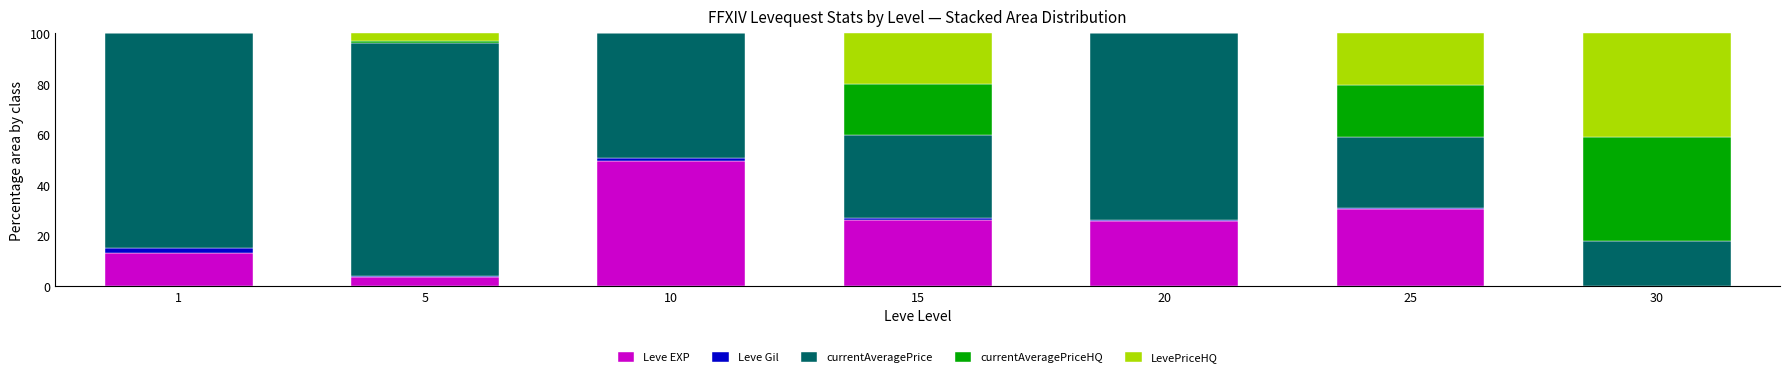

The value of Leve EXP at 15 is 8.8. True or false?

False